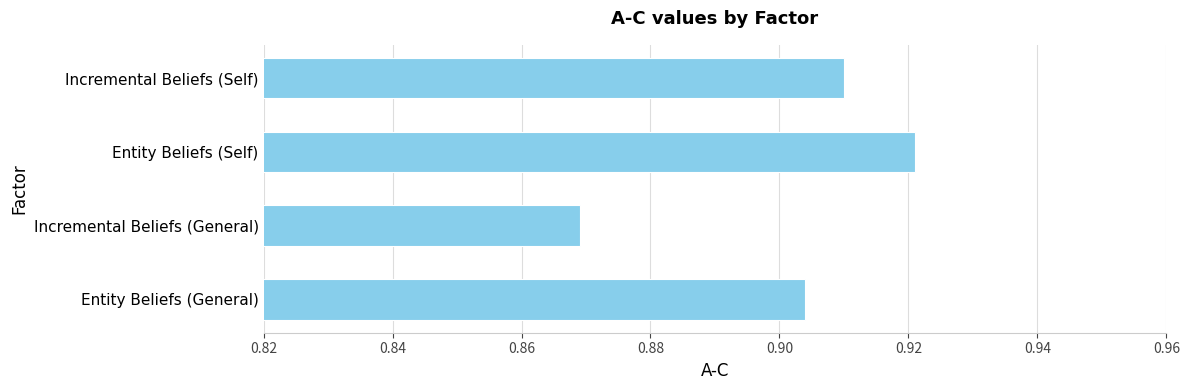

Is it true that the value at Entity Beliefs (General) is 1.3?

False